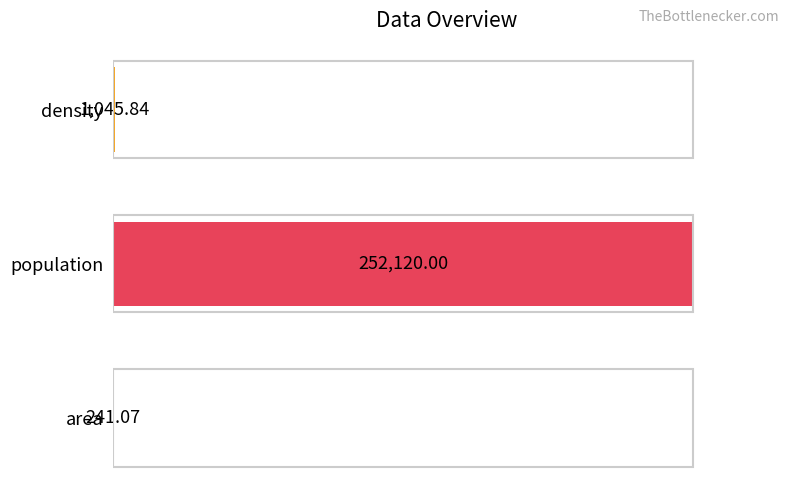

Are the bars grouped side by side (vs. stacked)?

No